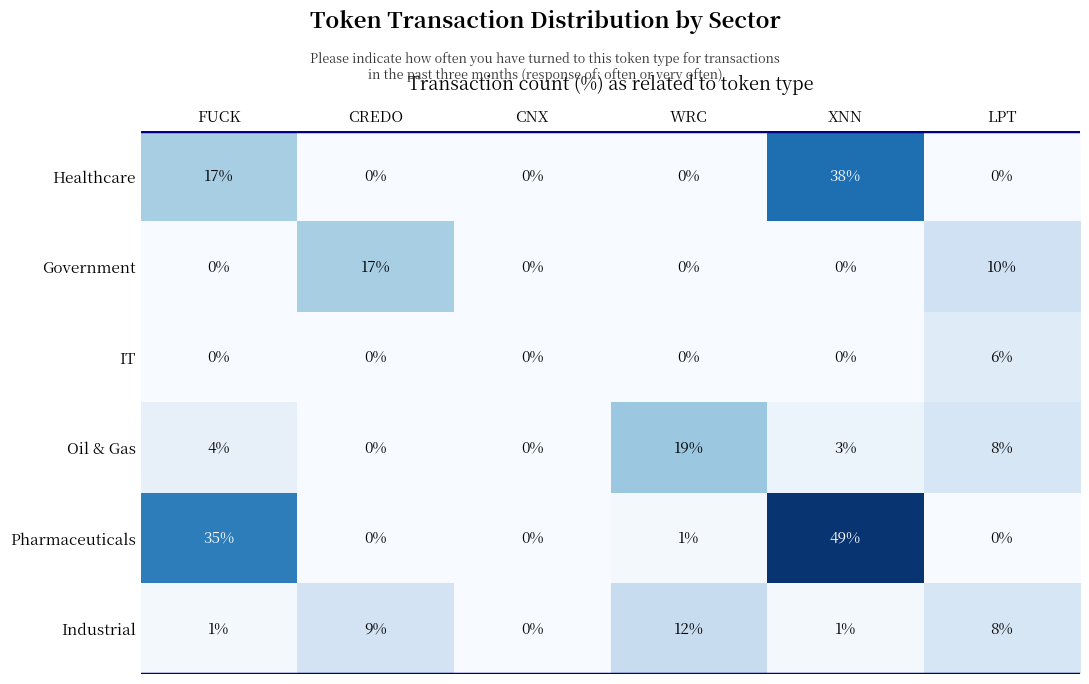

What is the sum of all IT values?

6